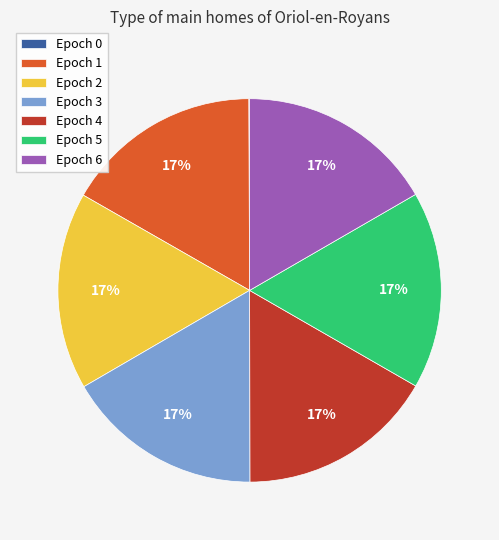

Is it true that Epoch 6 is 30% of the pie?

False